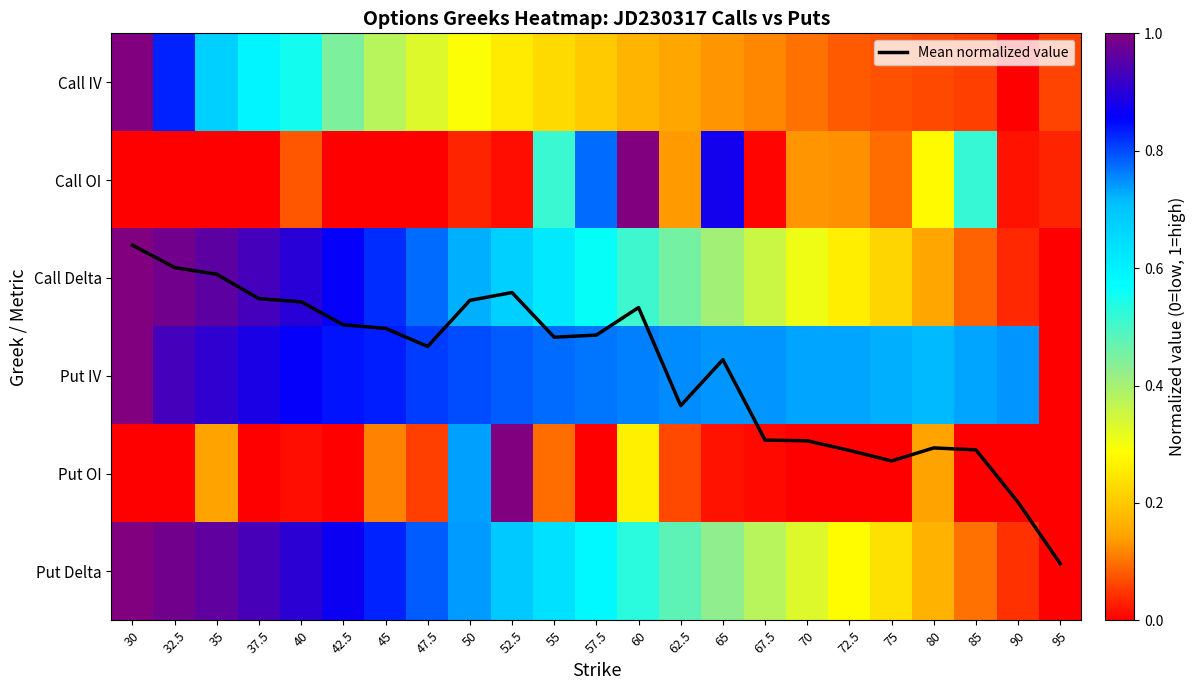

What value does the Put OI series have at 60?

0.3